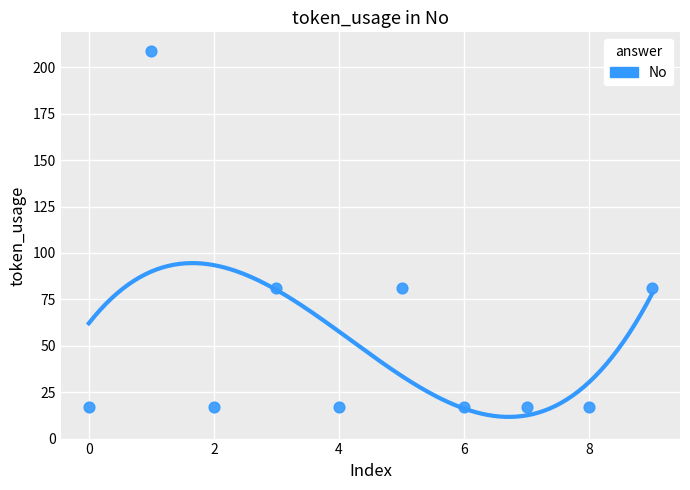

How many points are shown in the scatter plot?

10